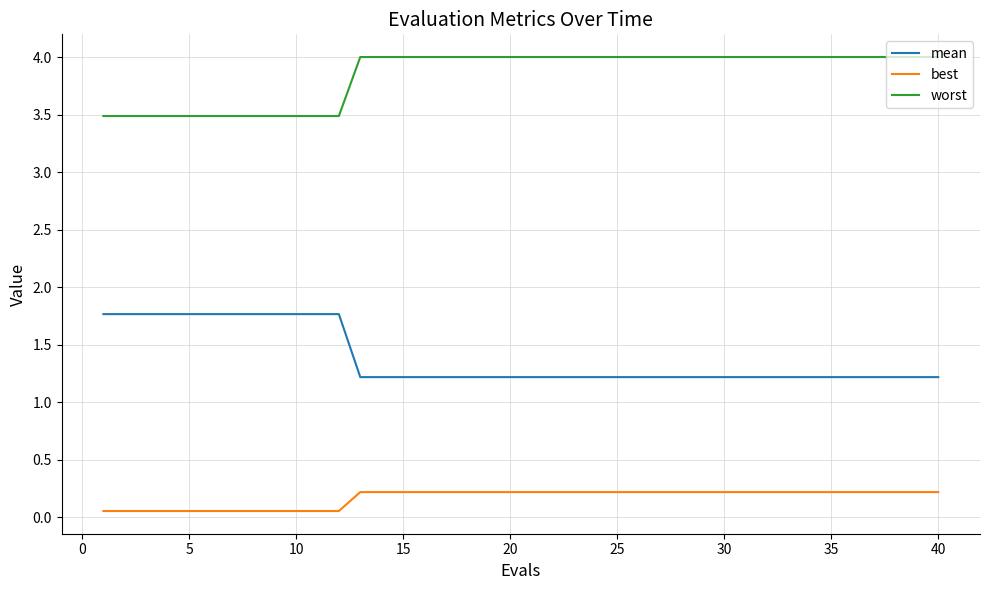

How many lines are shown in the chart?

3